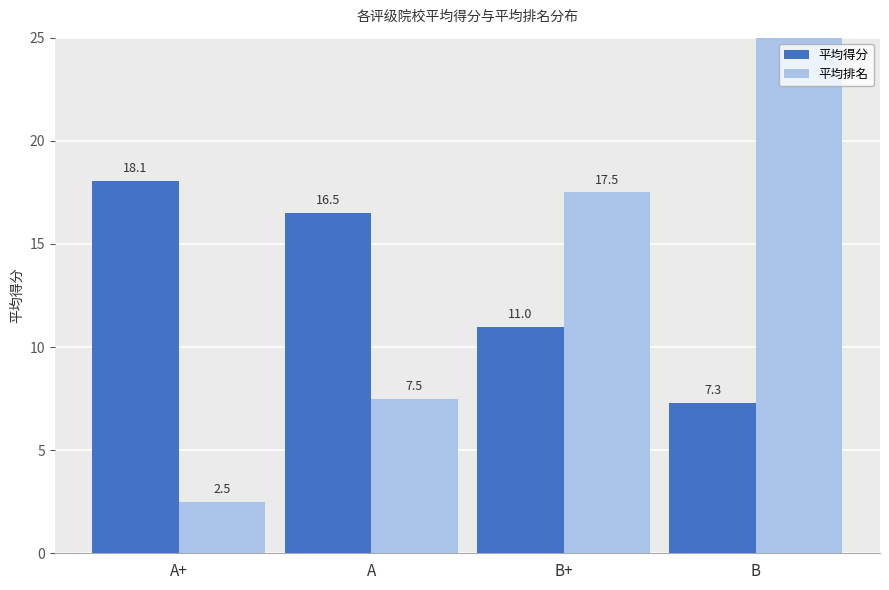

What position from the left is B+?

3